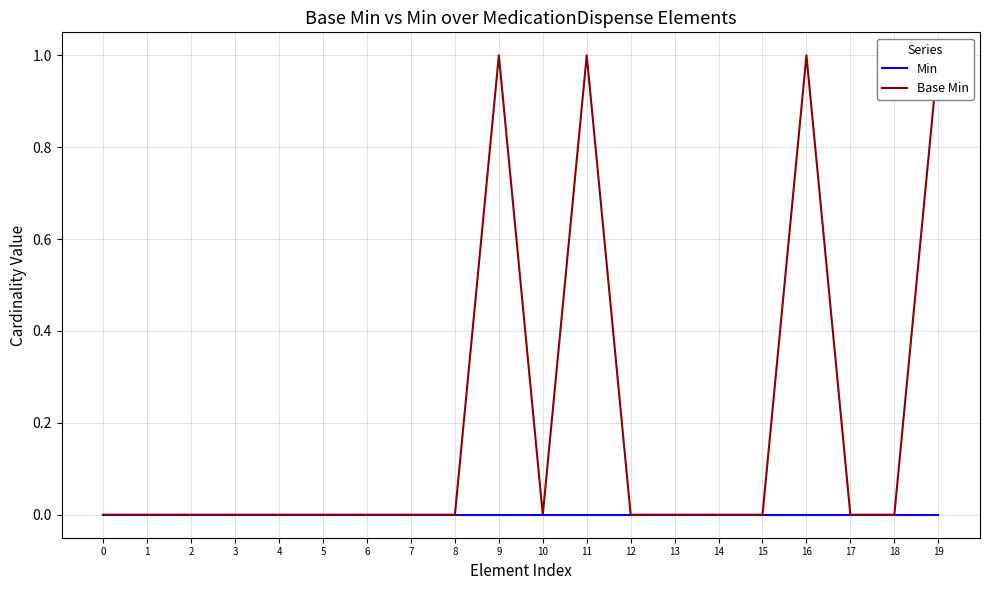

What is the sum of all Base Min values?

4